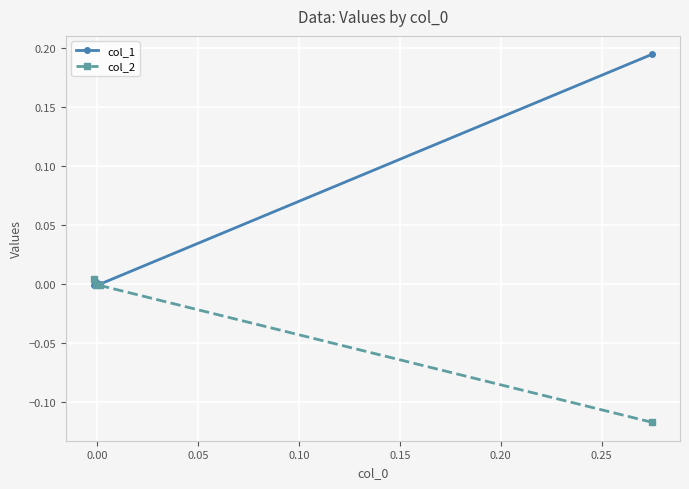

In col_1, how many points are higher than both neighbors (excluding endpoints)?

1